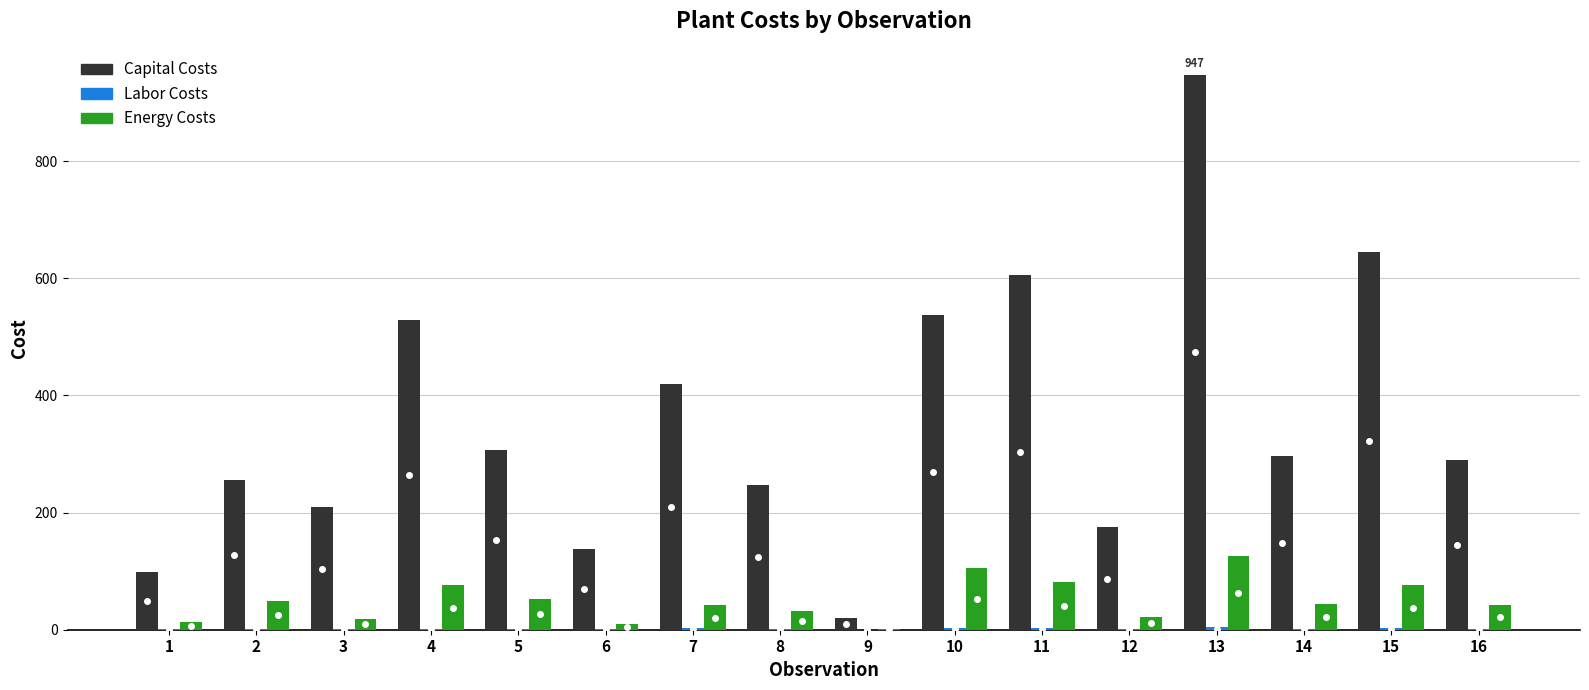

What is the spread (max minus min) of values at 3?

208.4